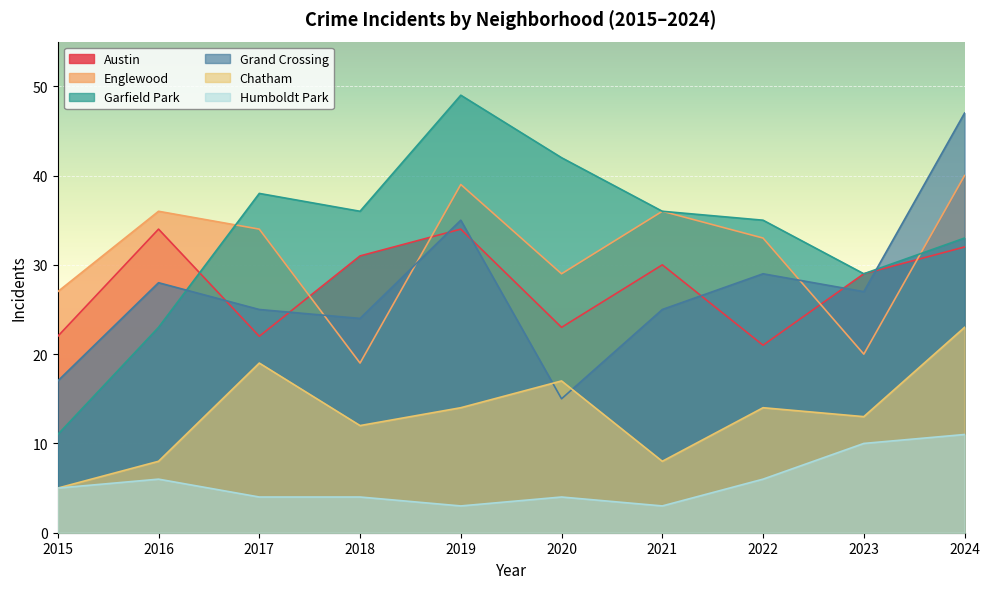

List the labels in order of Englewood value, largest first.

2024, 2019, 2016, 2021, 2017, 2022, 2020, 2015, 2023, 2018